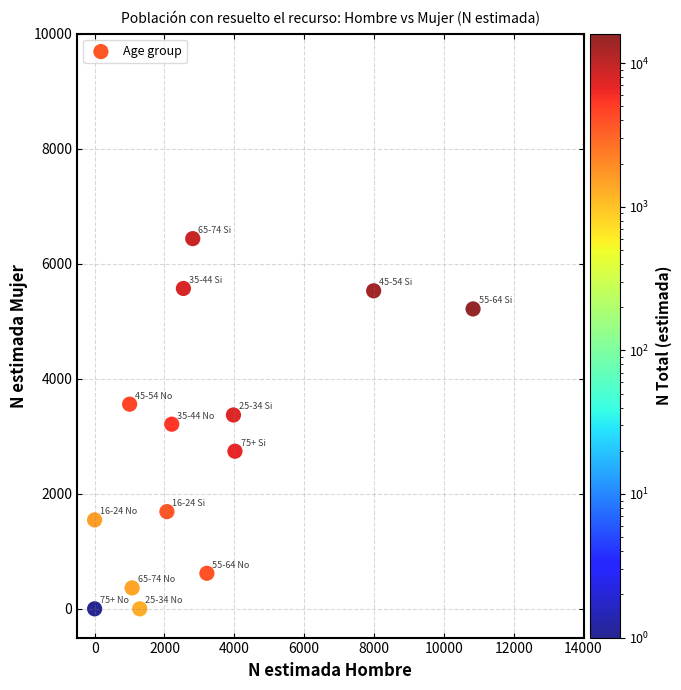

What is the range of Y values (max minus min)?

6436